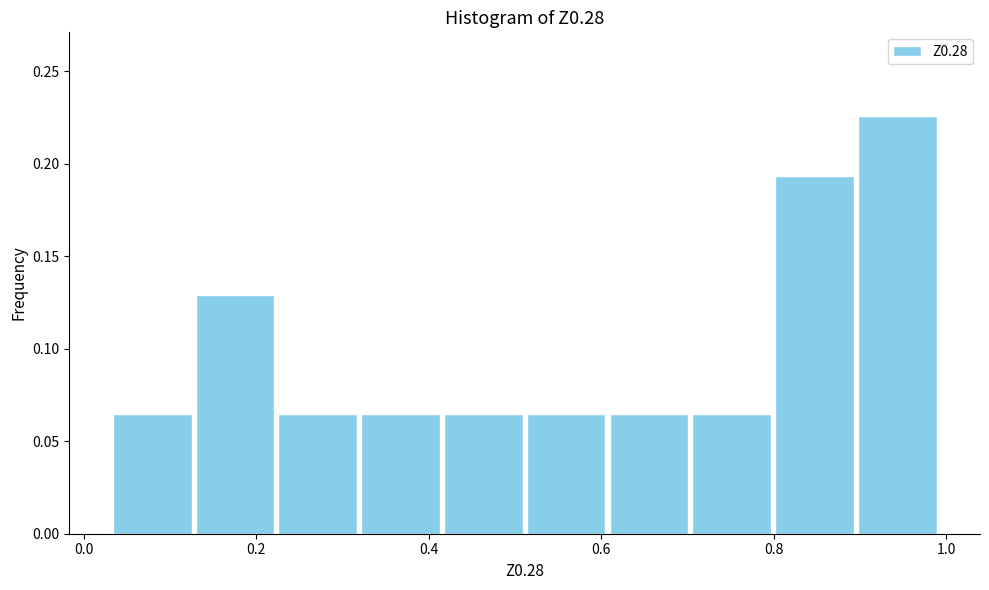

Reading left to right, transcribe this chart: for each bar, give the range it covers on the x-axis and its height. Neither the bar edges nor the heights are printed on the chart, so give them approximately, as read against the axes.

0.04 to 0.12: 0.065
0.12 to 0.22: 0.130
0.22 to 0.32: 0.065
0.32 to 0.42: 0.065
0.42 to 0.52: 0.065
0.52 to 0.60: 0.065
0.60 to 0.70: 0.065
0.70 to 0.80: 0.065
0.80 to 0.90: 0.195
0.90 to 1.00: 0.225